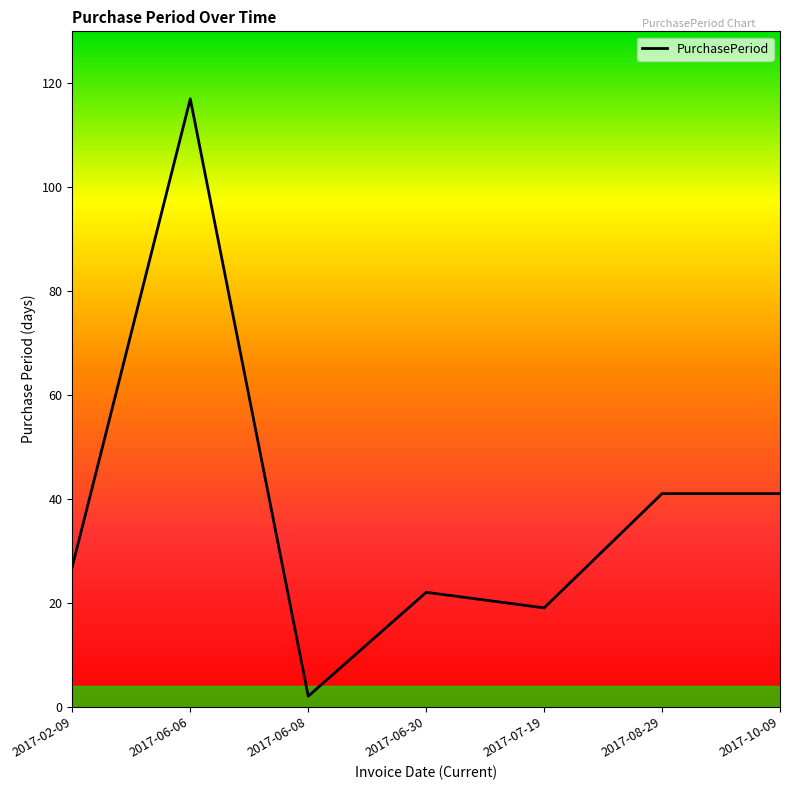

What is the average value?

38